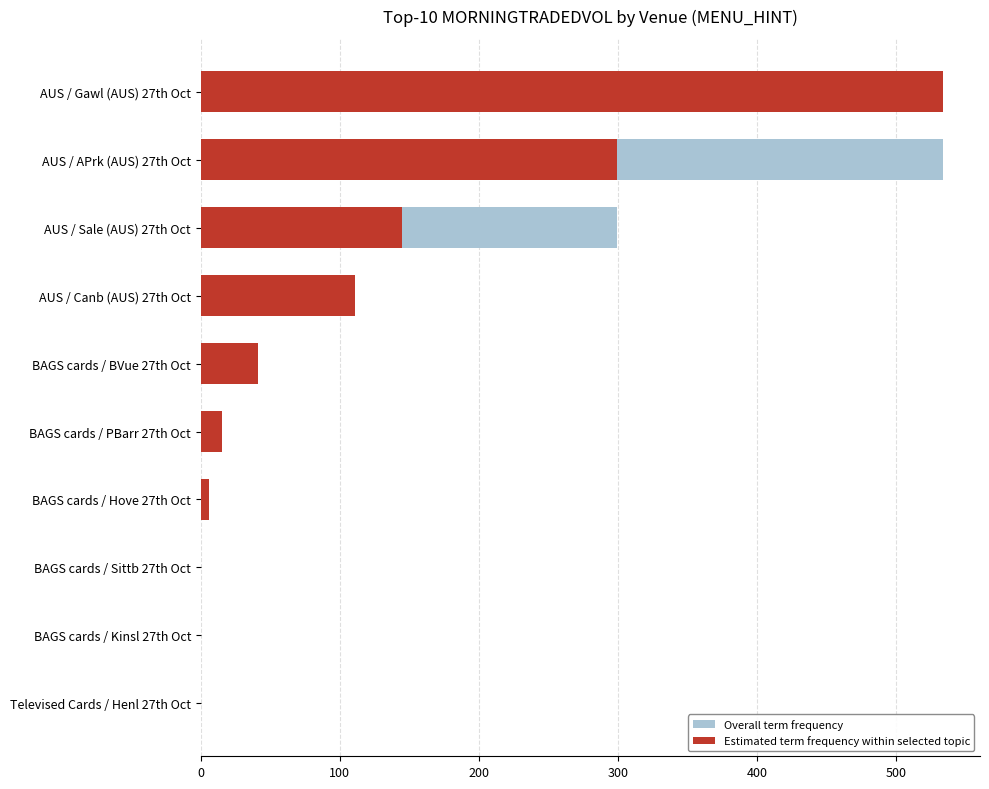

What is the total value across all series at BAGS cards / BVue 27th Oct?

81.7